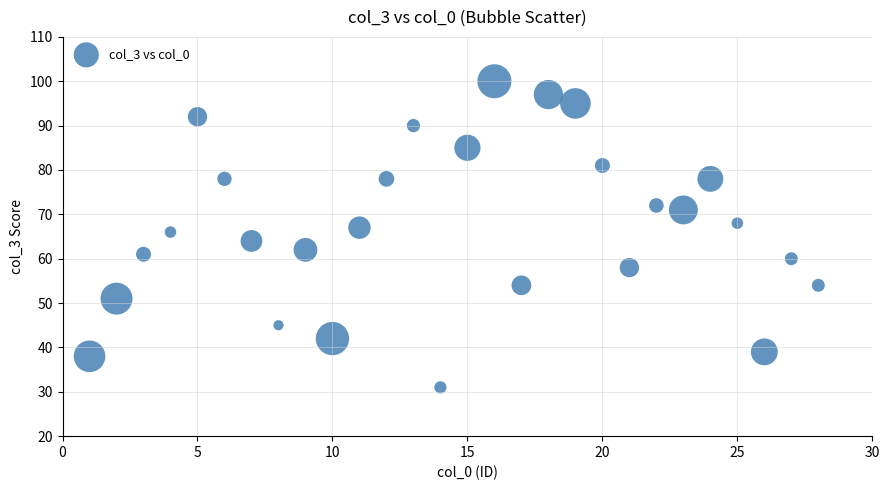

What is the range of Y values (max minus min)?

69